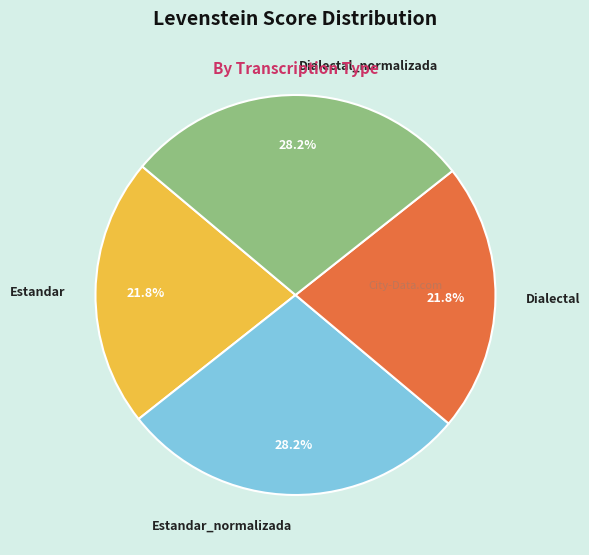

What is the ratio of the value at Dialectal to the value at Estandar?

1.0